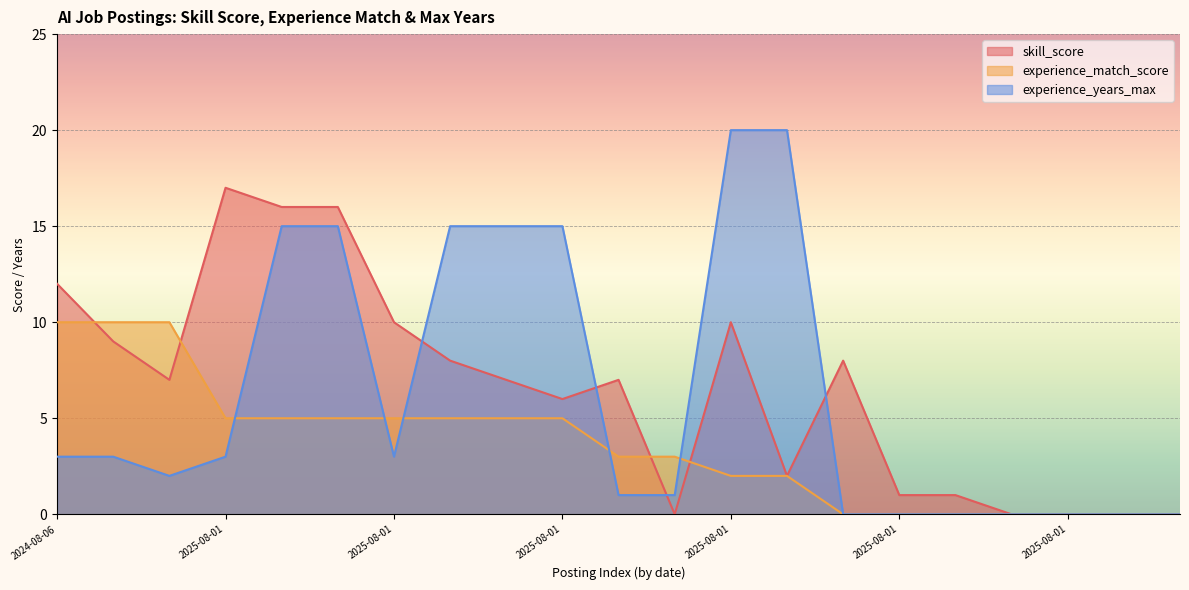

Is the value of experience_years_max at 2025-08-01 greater than the value of experience_match_score at 2025-08-01?

No